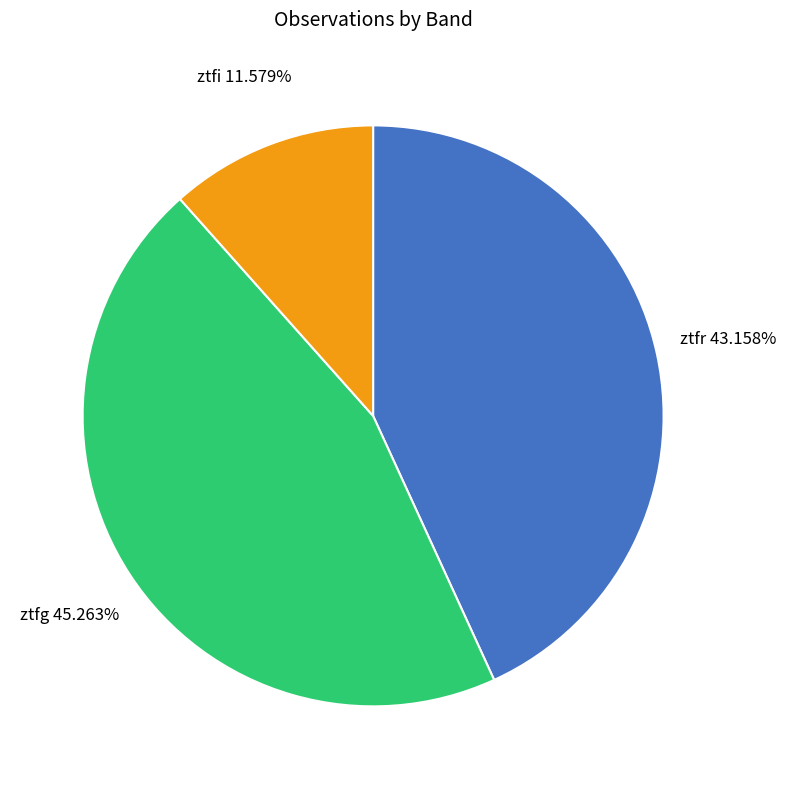

How much of the chart is everything except ztfi?

88.4%